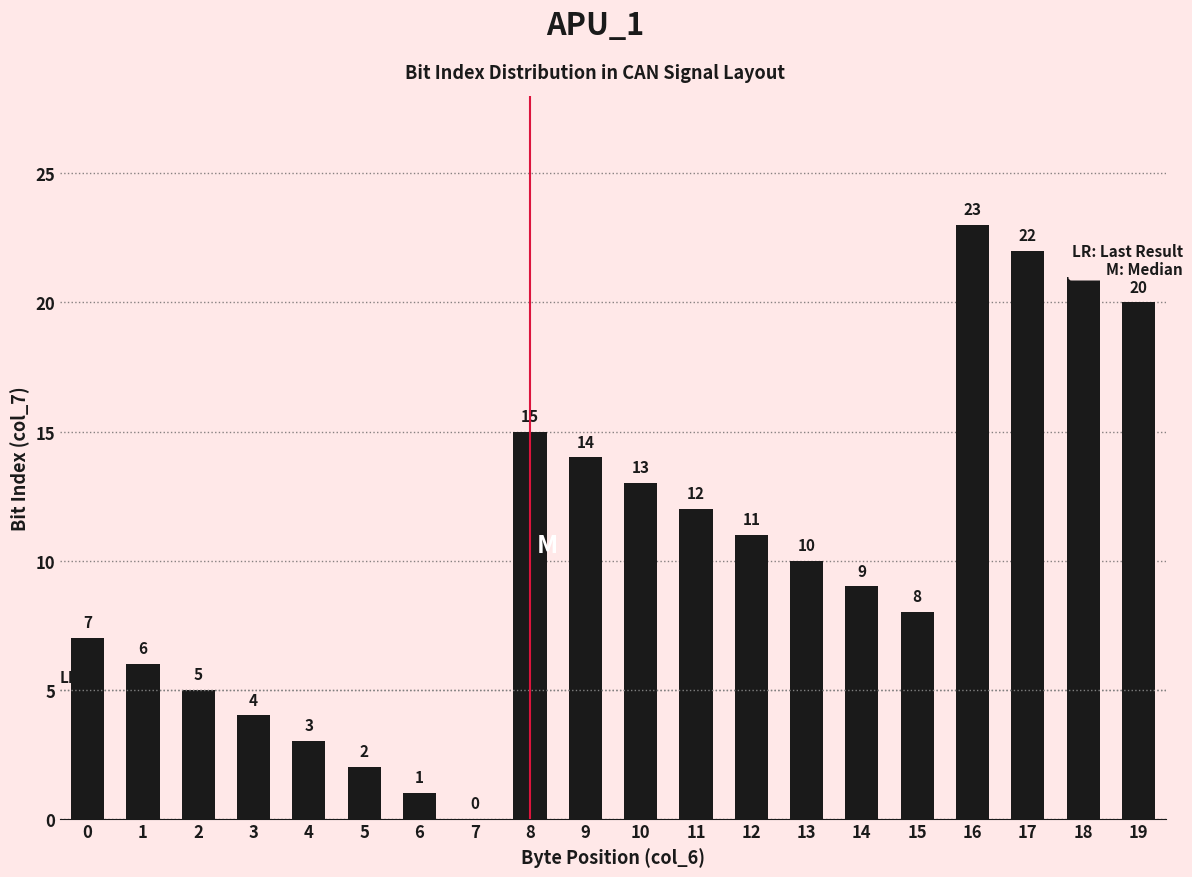

How many positive values are there?

19